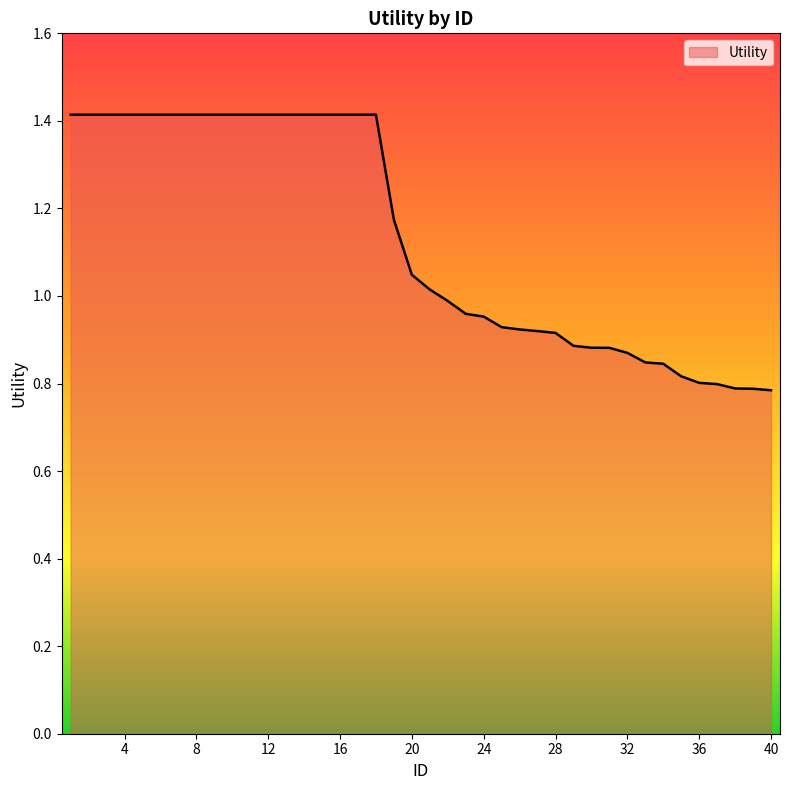

What is the difference between the maximum and minimum values?

0.6